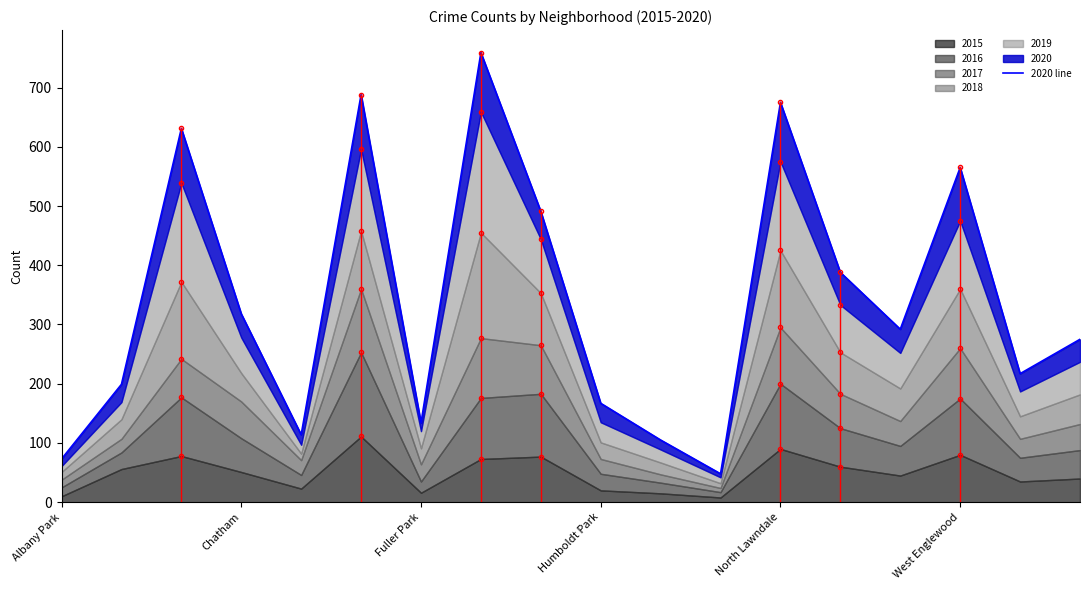

What is the difference between the maximum and minimum values?

711